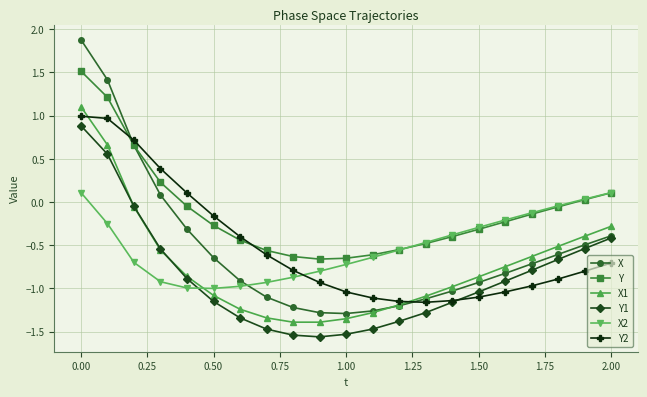

What is the value of the Y point at the 1st from the left?

1.5